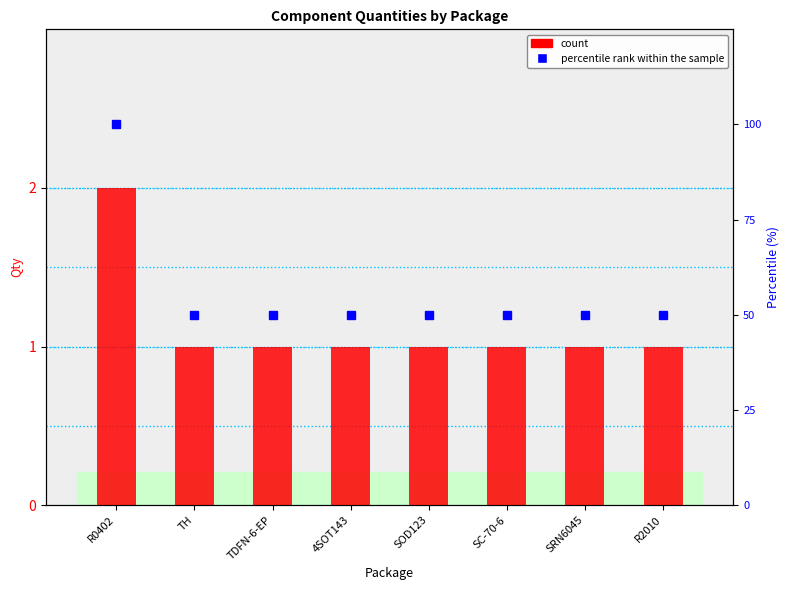

Which series has the largest total across all categories?

percentile rank within the sample